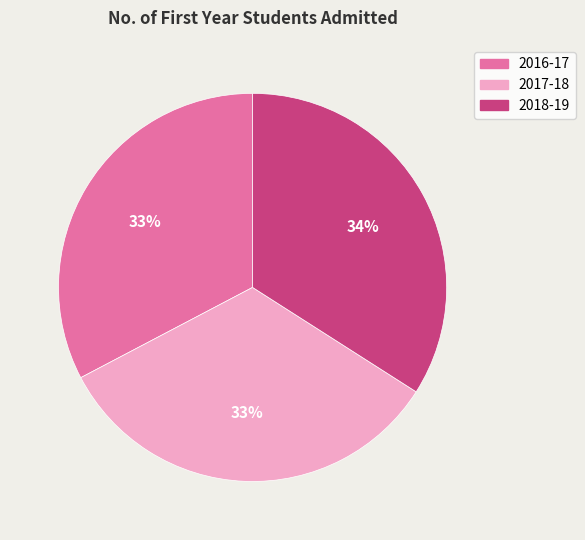

To the nearest percent, what is the difference between the largest and smallest slice percentages?

1%